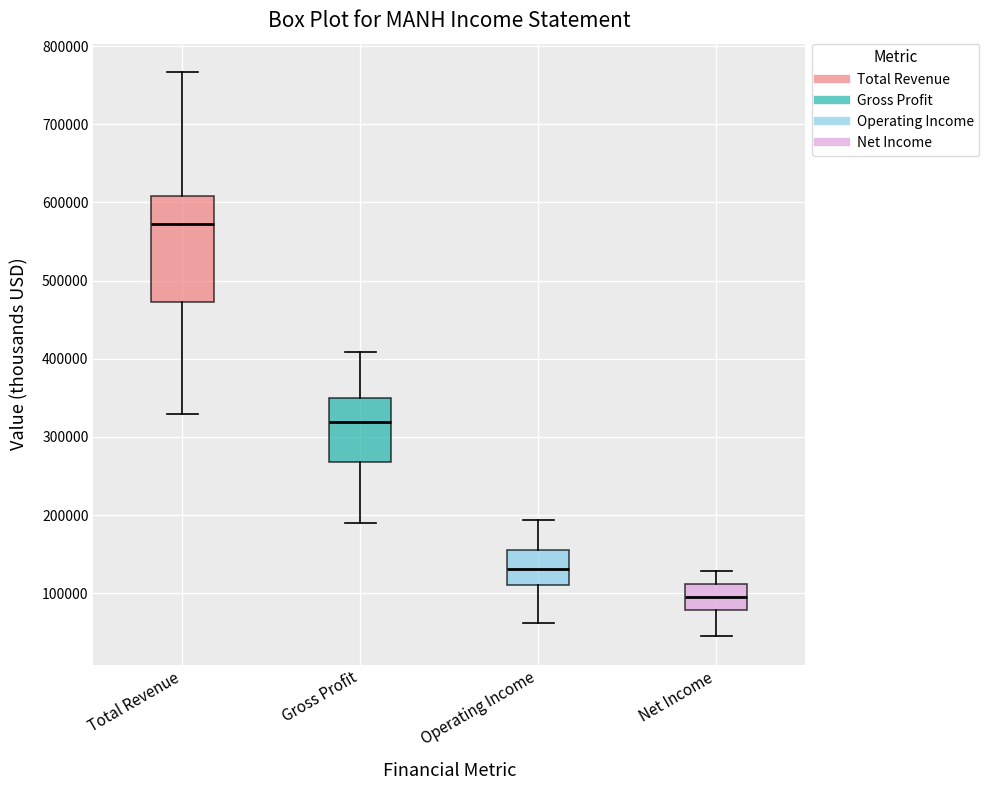

Which box's median line is the highest?

Total Revenue